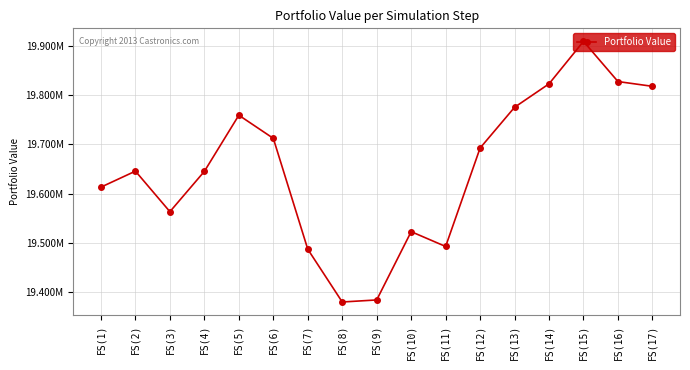

What is the approximate value at FS(17)?

19818410.5